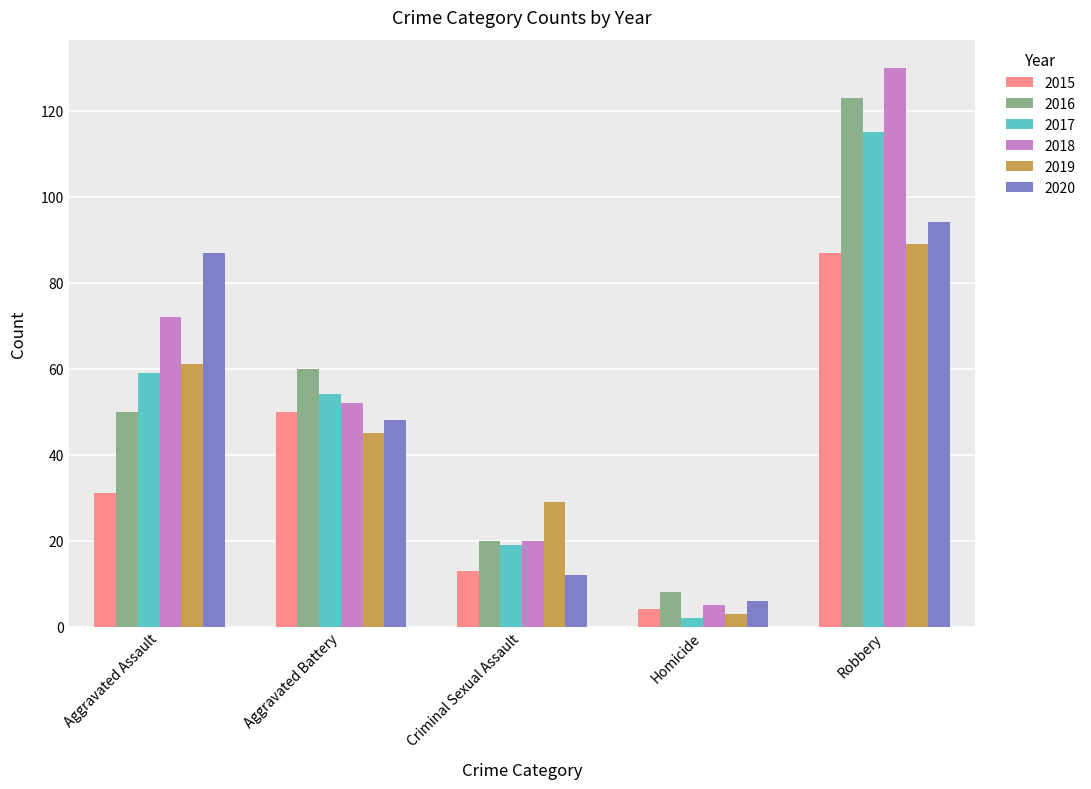

At which label does 2019 first exceed 45?

Aggravated Assault